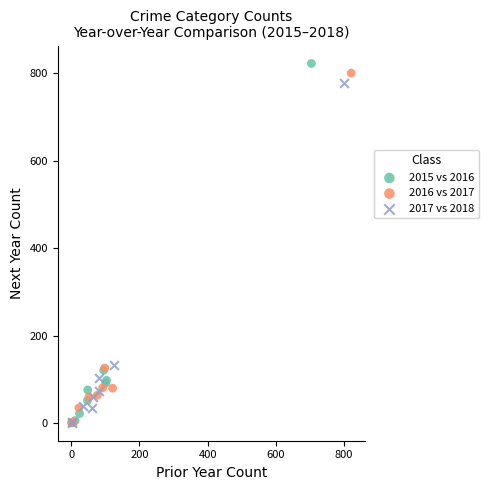

What are all the series names shown in the legend?

2015 vs 2016, 2016 vs 2017, 2017 vs 2018